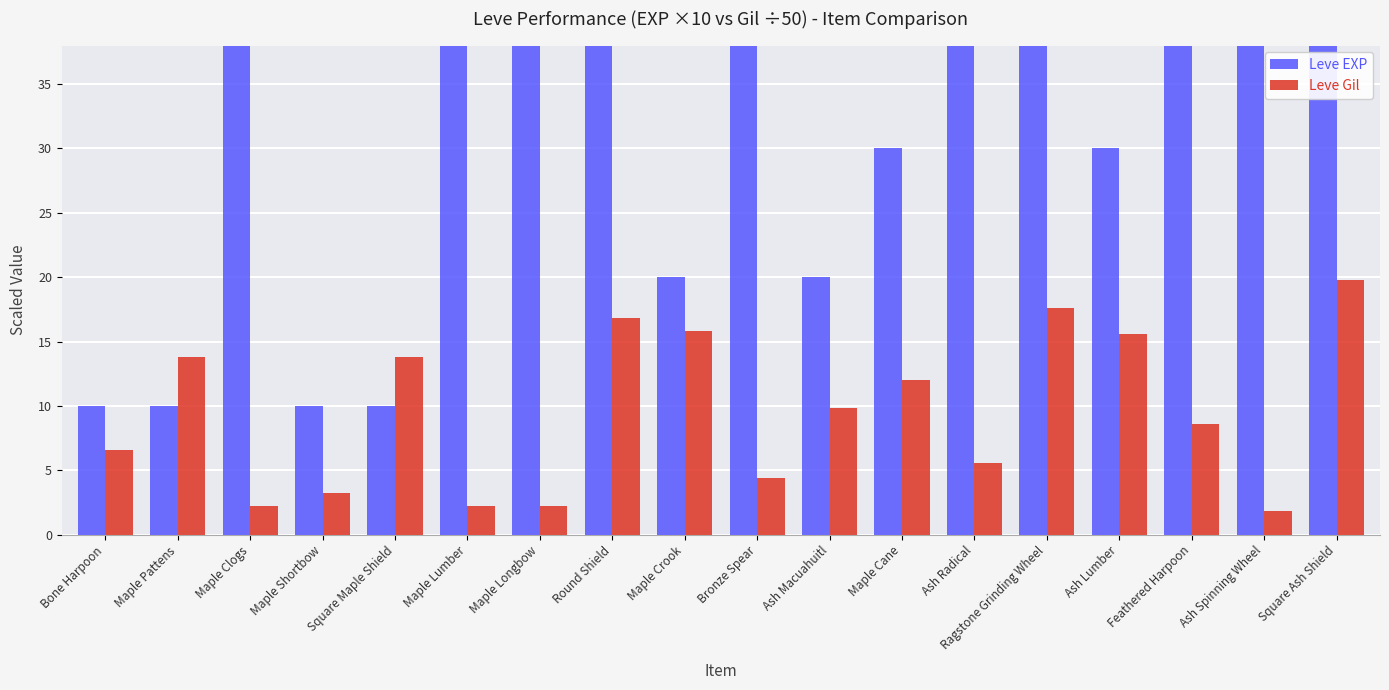

Is the value of Leve Gil at Maple Shortbow greater than the value of Leve EXP at Square Maple Shield?

No